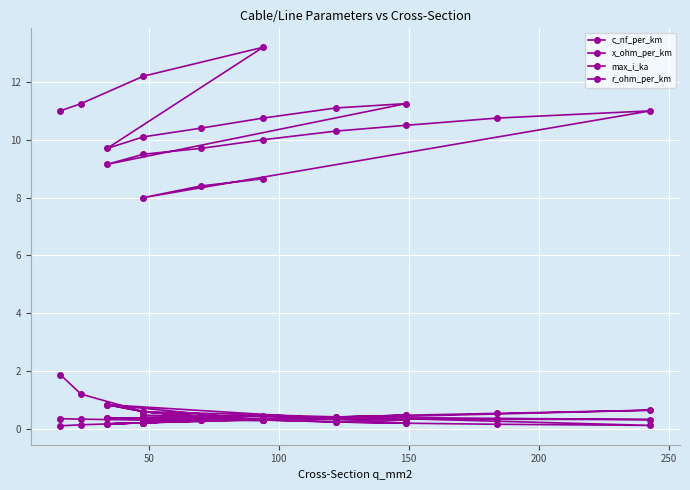

What is the lowest value of the max_i_ka series?

0.1